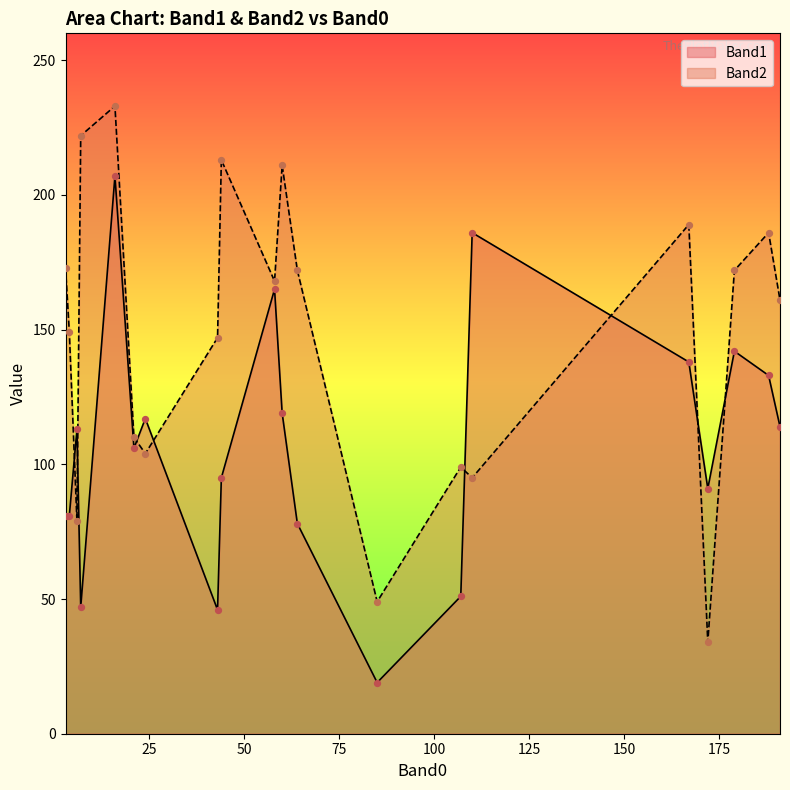

At which category is the sum across all series the highest?

16